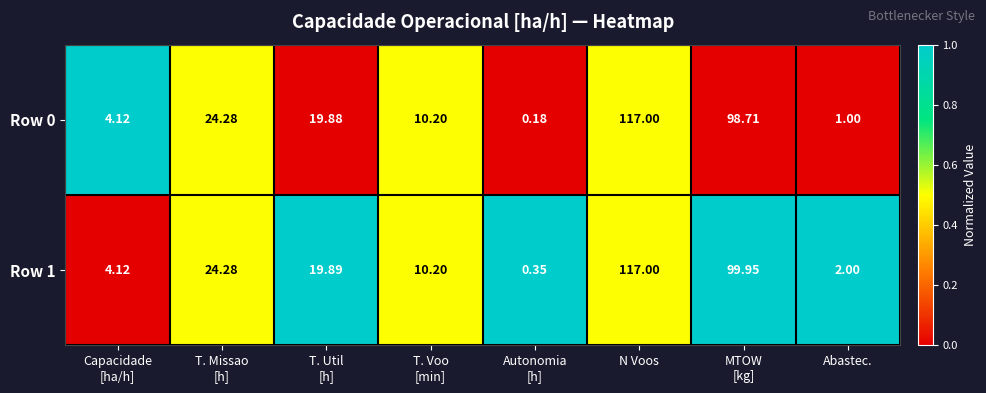

What is the maximum value shown in the chart?

117.0